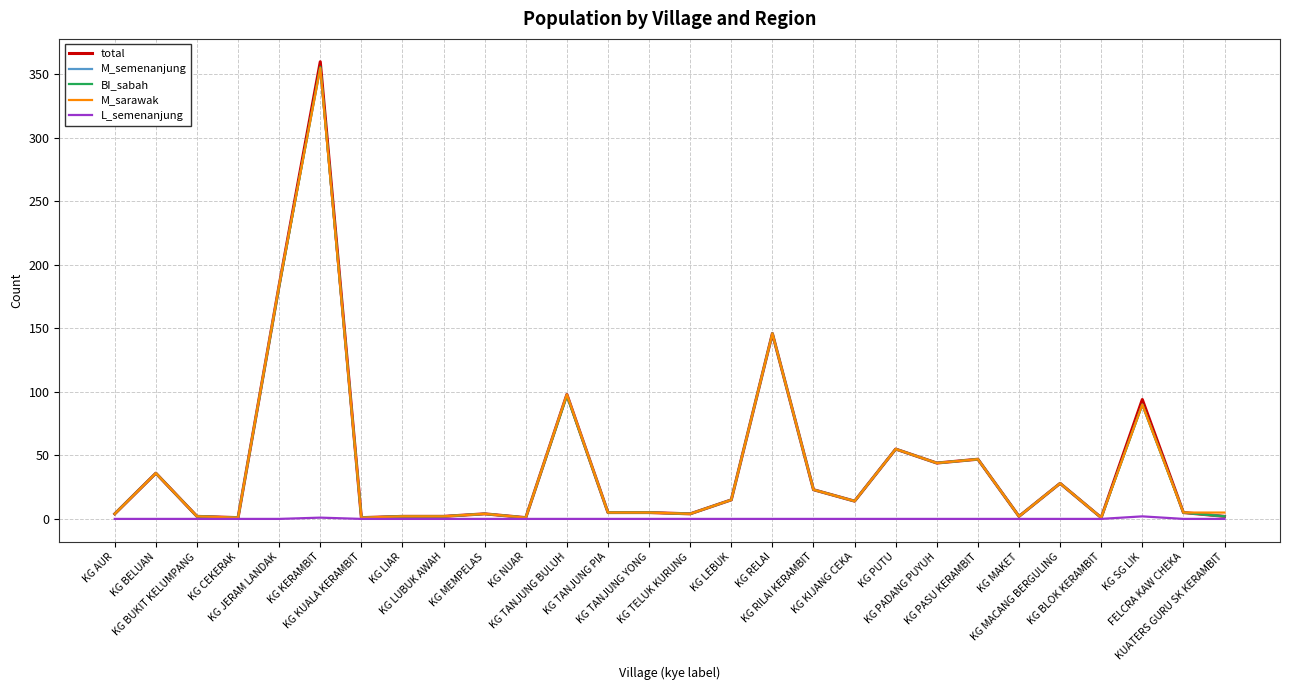

What is the maximum value shown in the chart?

360